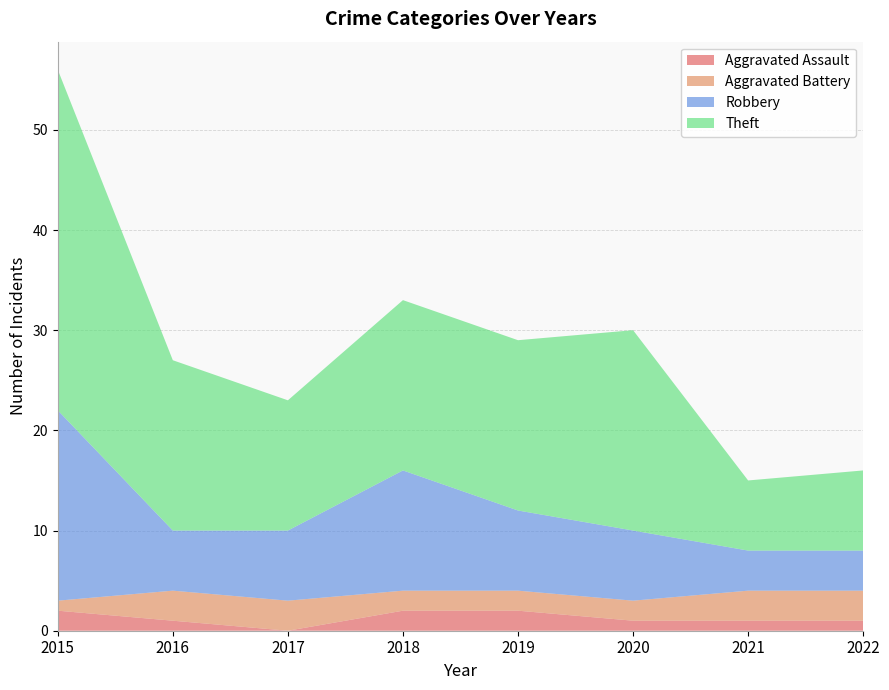

Reading right to left, transcribe all the data shown in this chart.

Aggravated Assault: 2022=1	2021=1	2020=1	2019=2	2018=2	2017=0	2016=1	2015=2
Aggravated Battery: 2022=3	2021=3	2020=2	2019=2	2018=2	2017=3	2016=3	2015=1
Robbery: 2022=4	2021=4	2020=7	2019=8	2018=12	2017=7	2016=6	2015=19
Theft: 2022=8	2021=7	2020=20	2019=17	2018=17	2017=13	2016=17	2015=34